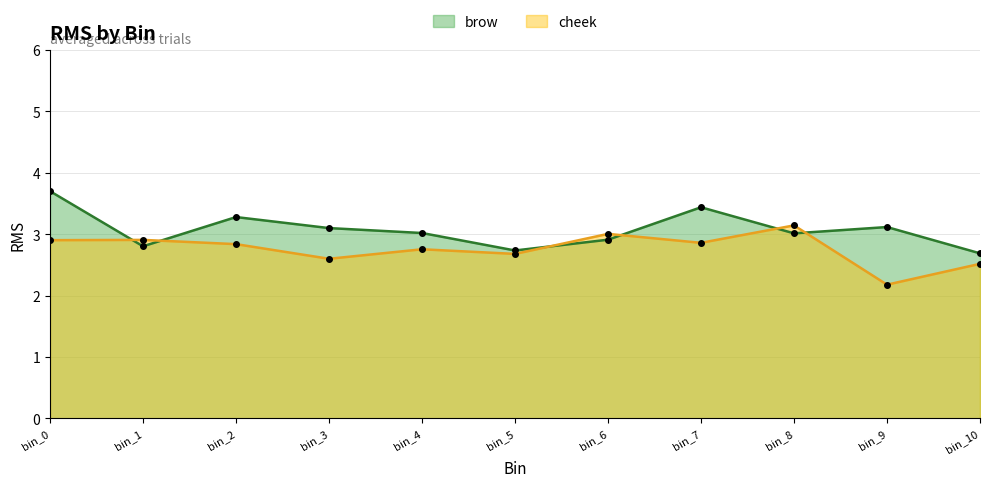

Which series has the largest total across all categories?

brow